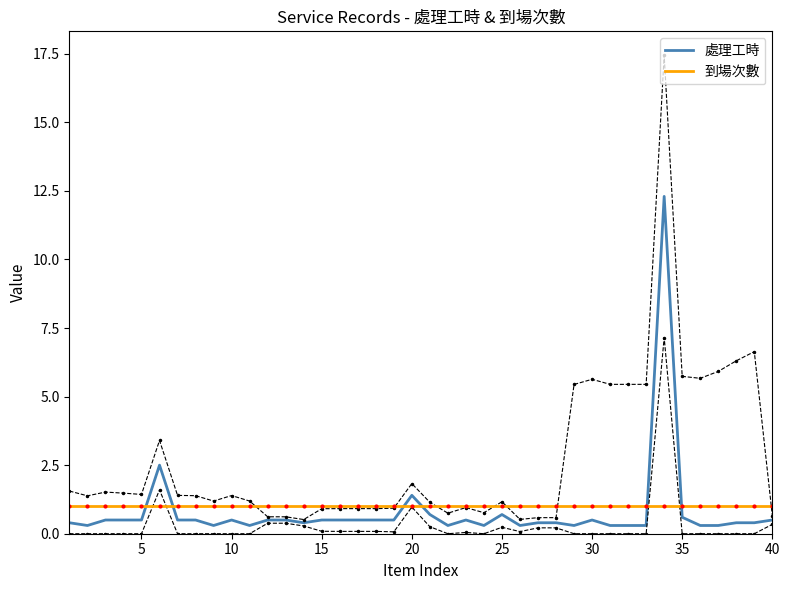

Which series ends up on top after the final intersection of 到場次數 and 處理工時?

到場次數